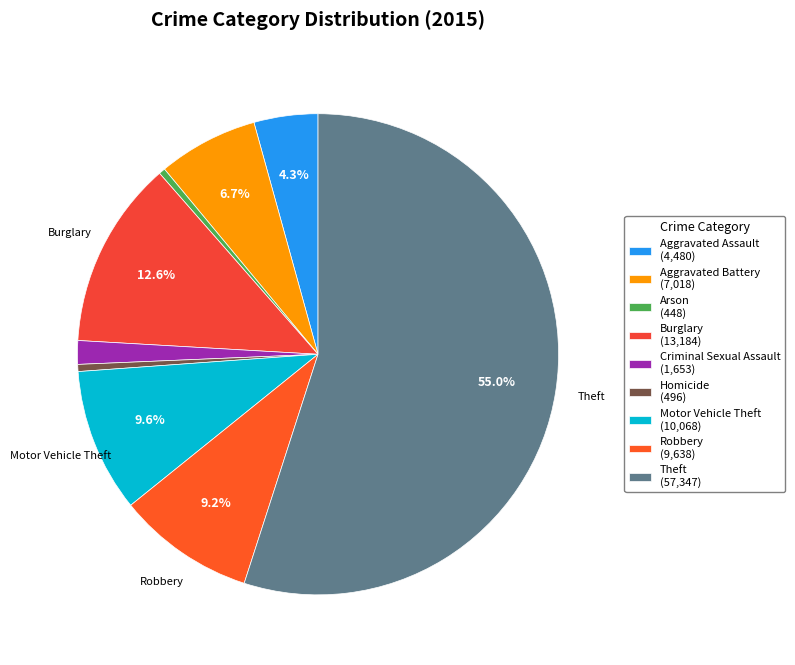

Rank the categories by value from highest to lowest.

Theft, Burglary, Motor Vehicle Theft, Robbery, Aggravated Battery, Aggravated Assault, Criminal Sexual Assault, Homicide, Arson